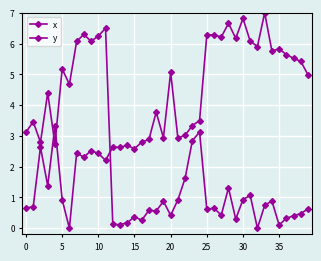

How many lines are shown in the chart?

2